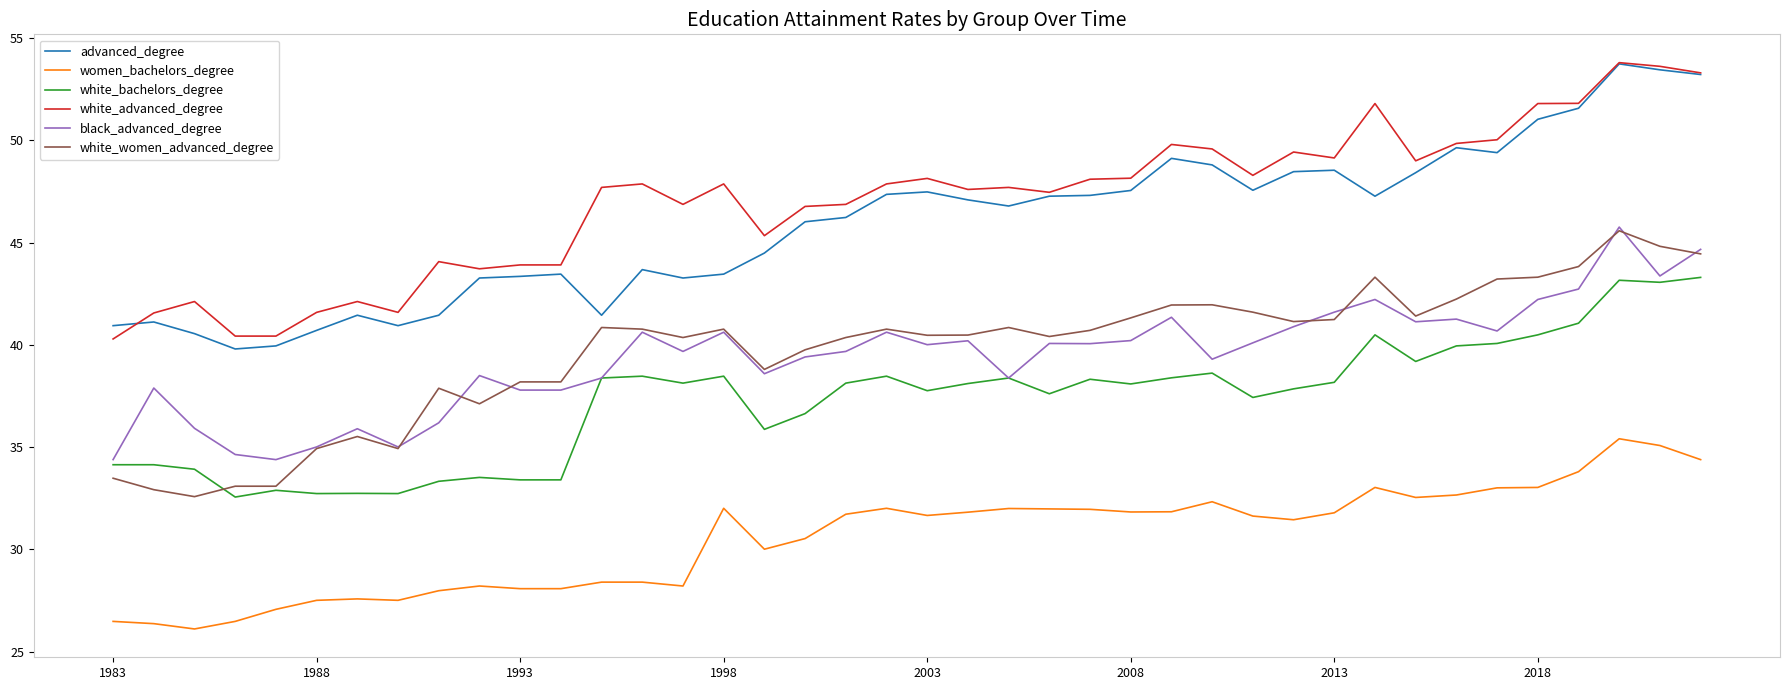

What is the smallest value displayed?

26.1